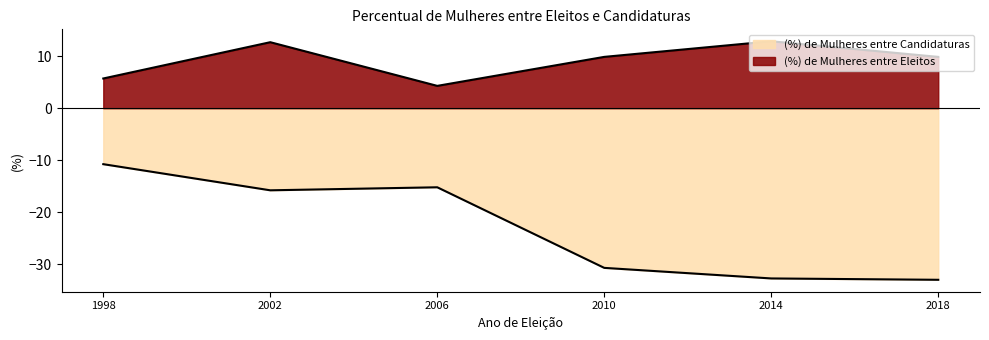

True or false: (%) de Mulheres entre Candidaturas has more than 2 interior local peaks.

False